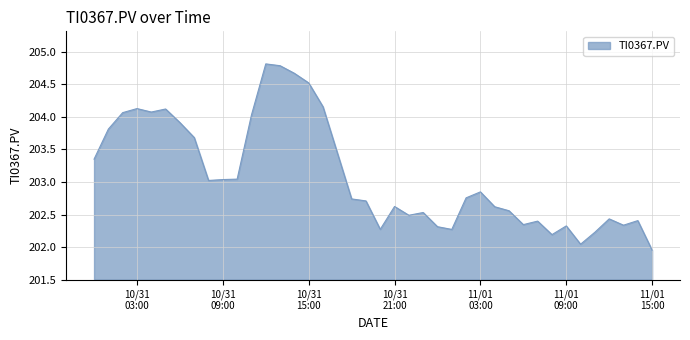

What is the difference between the maximum and minimum values?

2.9